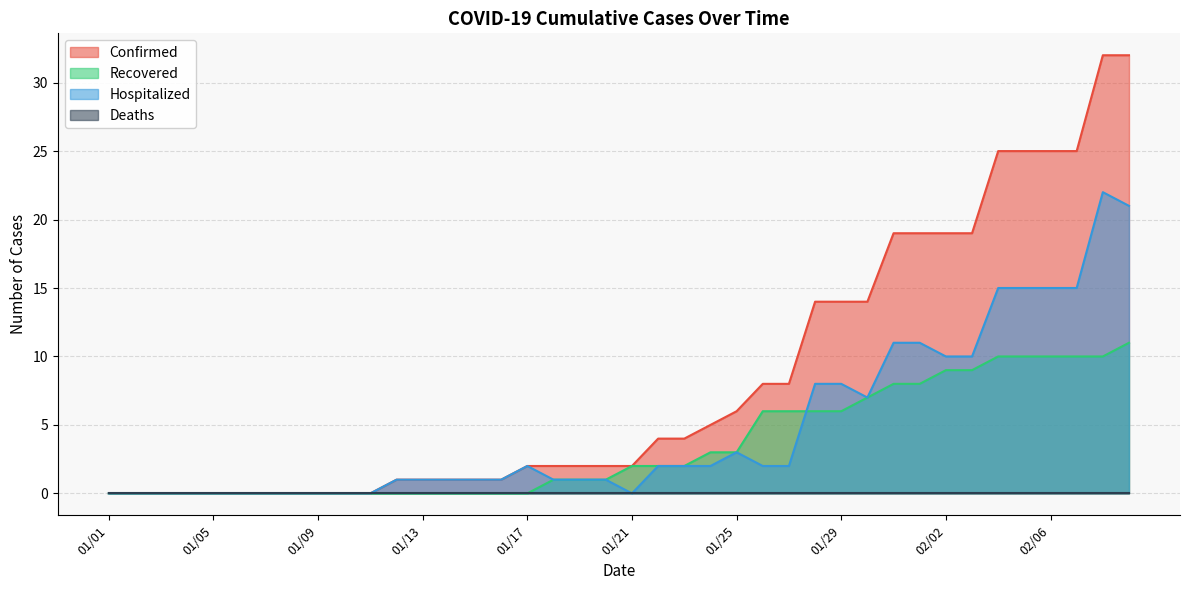

What is the maximum value shown in the chart?

32